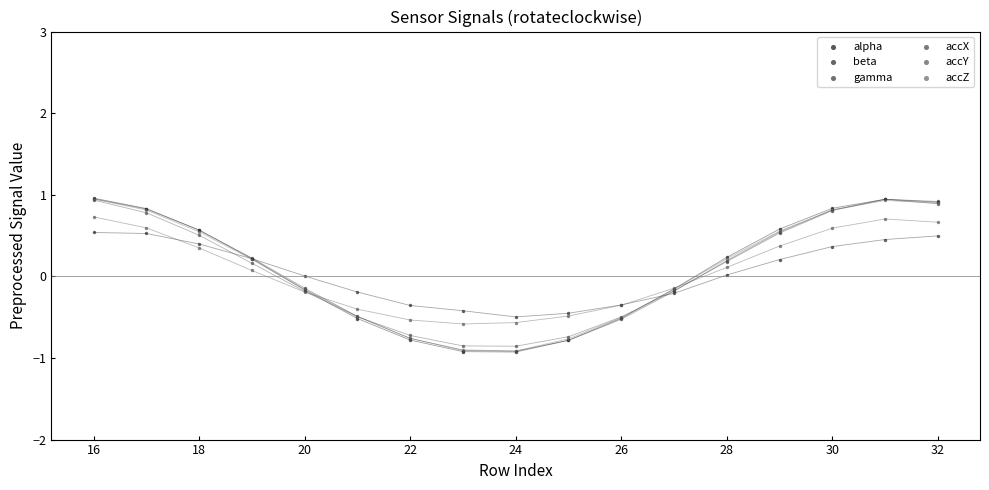

What are all the series names shown in the legend?

alpha, beta, gamma, accX, accY, accZ